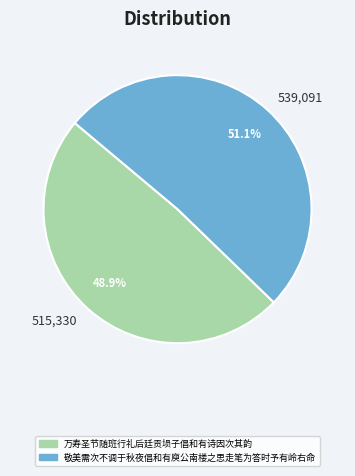

To the nearest percent, what is the combined percentage of 万寿圣节随班行礼后廷贡埙子倡和有诗因次其韵 and 敬美需次不调于秋夜倡和有庾公南楼之思走笔为答时予有岭右命?

100%